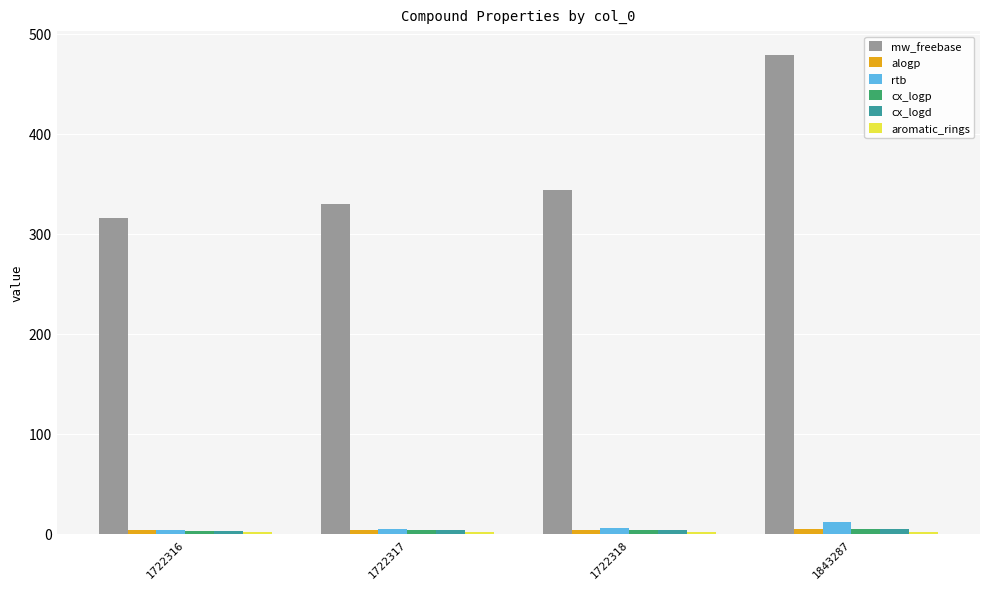

What is the sum of all mw_freebase values?

1466.8